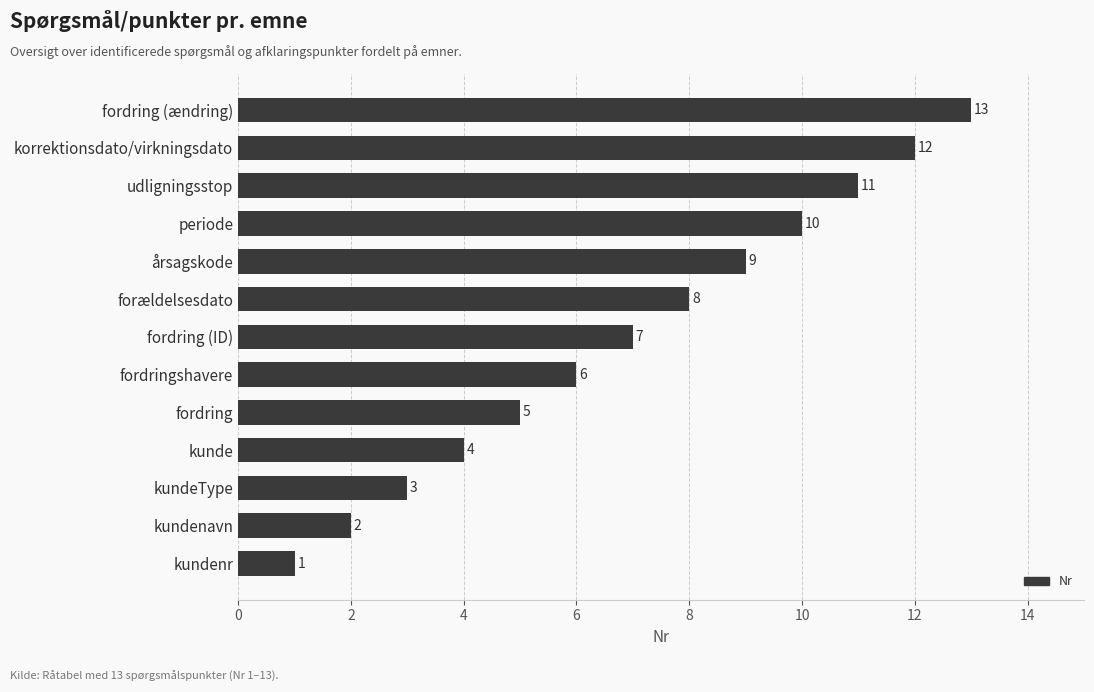

What is the difference between the second highest and minimum values?

11